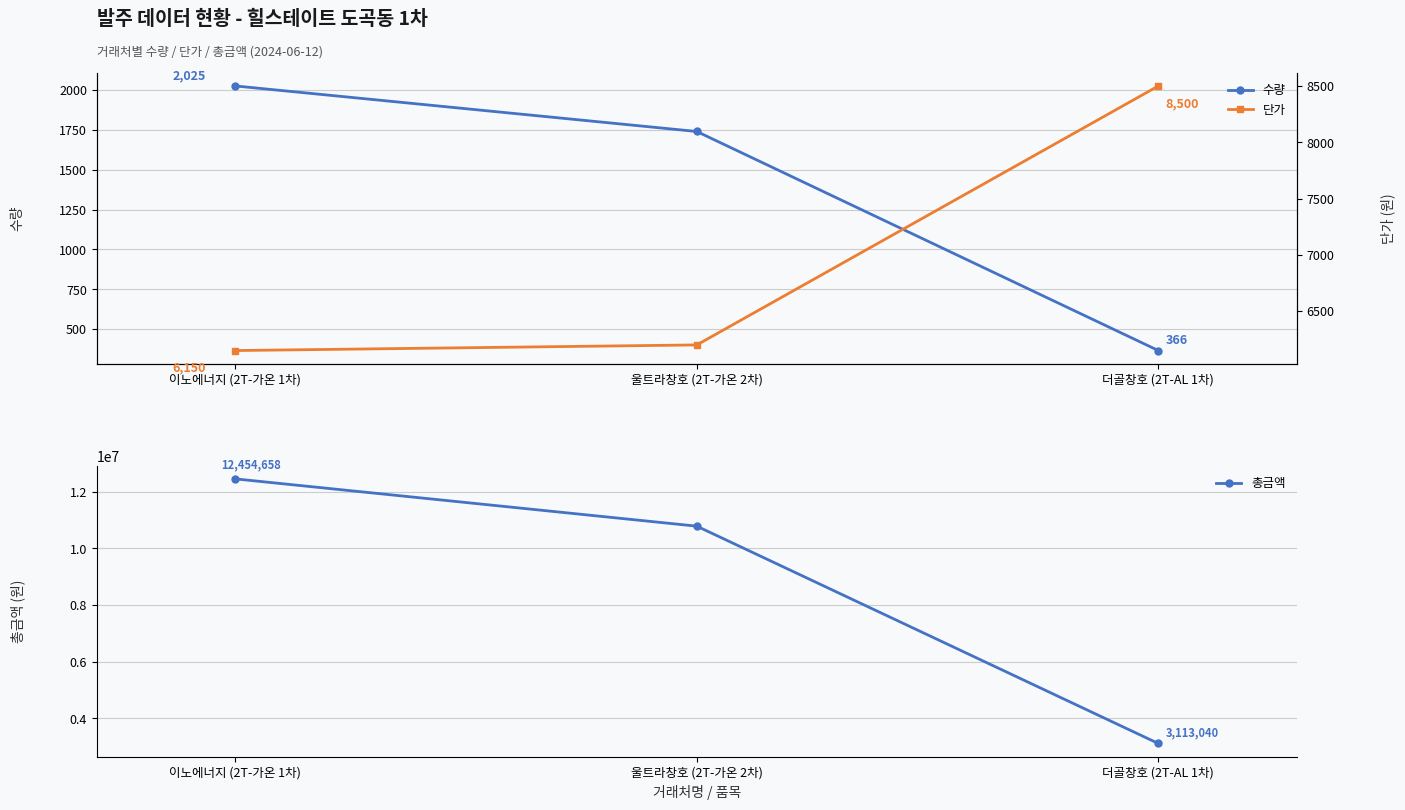

What are all the series names shown in the legend?

수량, 단가, 총금액